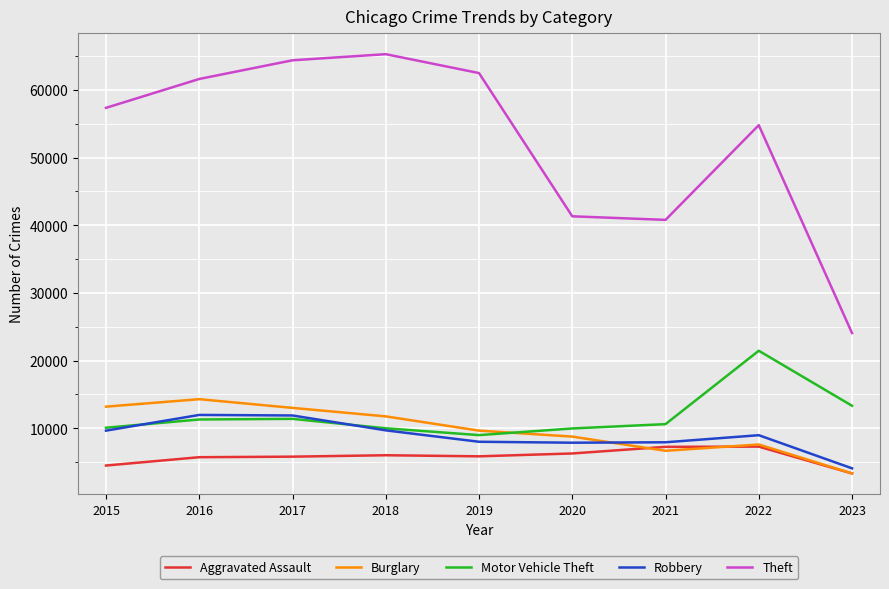

The Theft series shows 8839 at 2020. True or false?

False